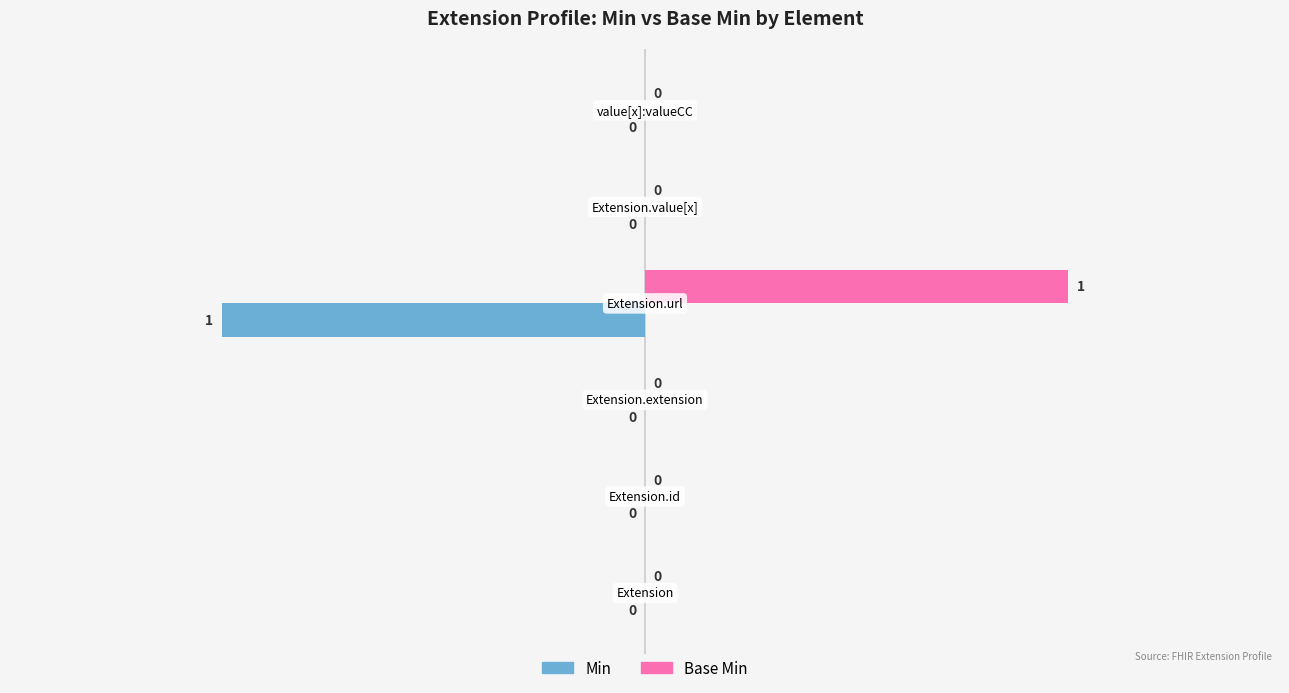

Which series has the largest total across all categories?

Base Min